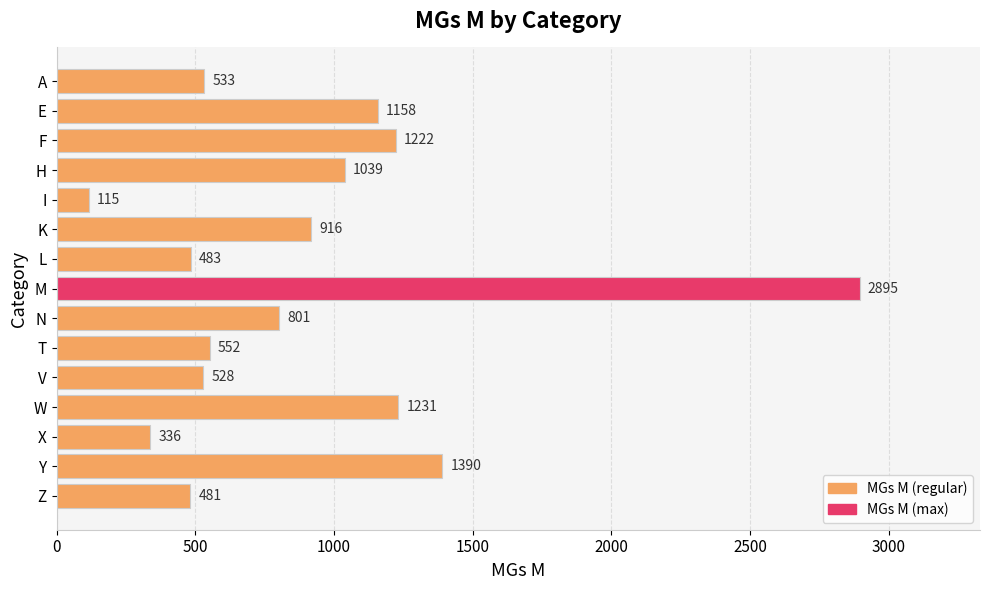

What position from the top is M?

8